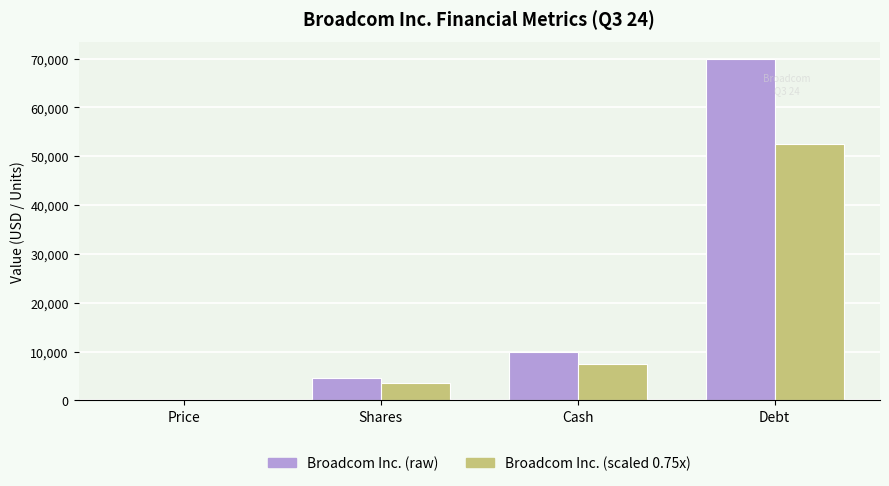

Where is Broadcom Inc. (scaled 0.75x) nearest to the value 26300?

Cash